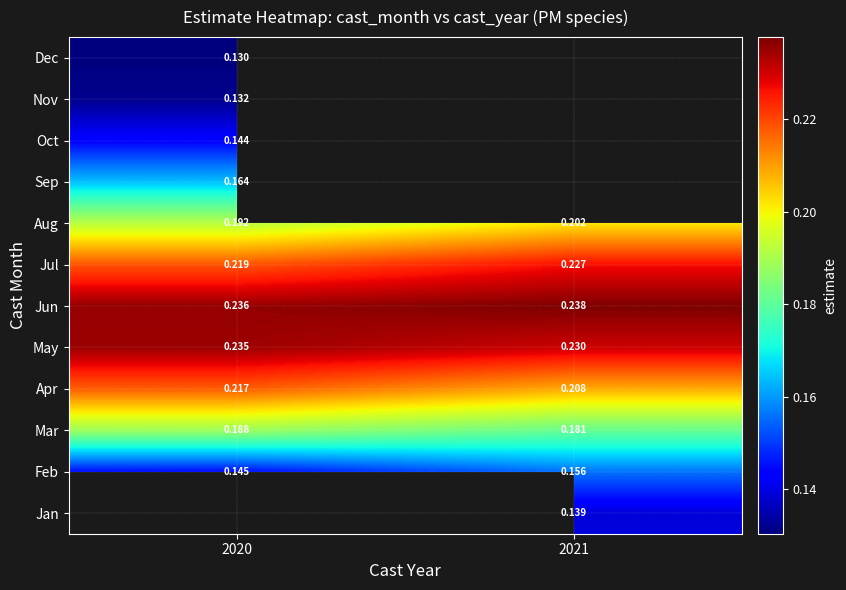

Is the value of Jul at 2020 greater than the value of Nov at 2020?

Yes